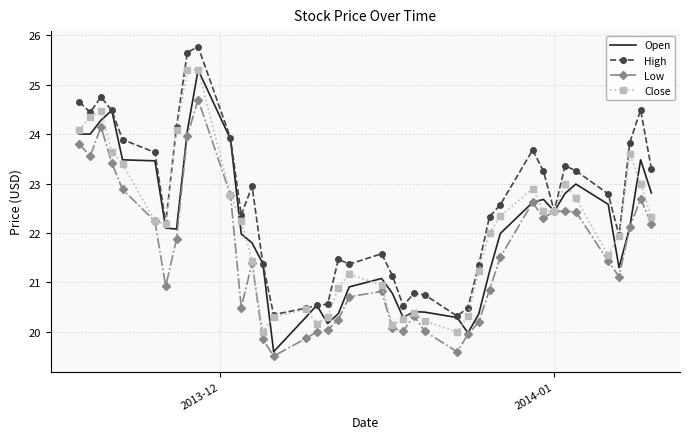

What is the greatest value displayed?

25.8